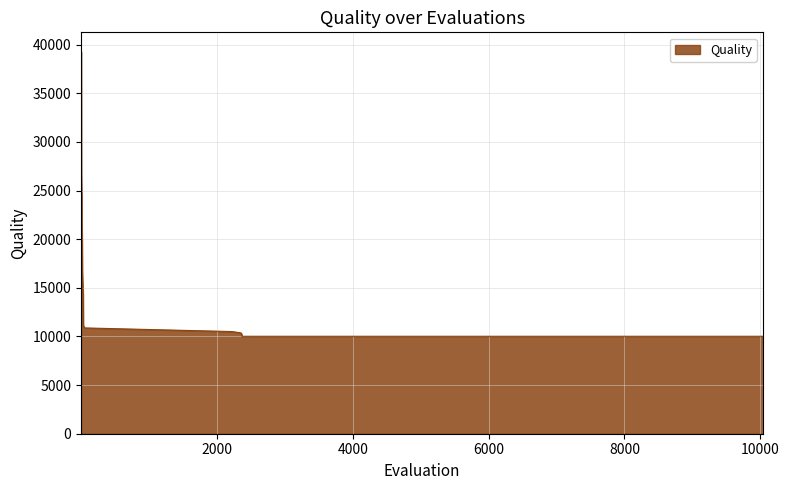

What is the difference between the maximum and minimum values?

29278